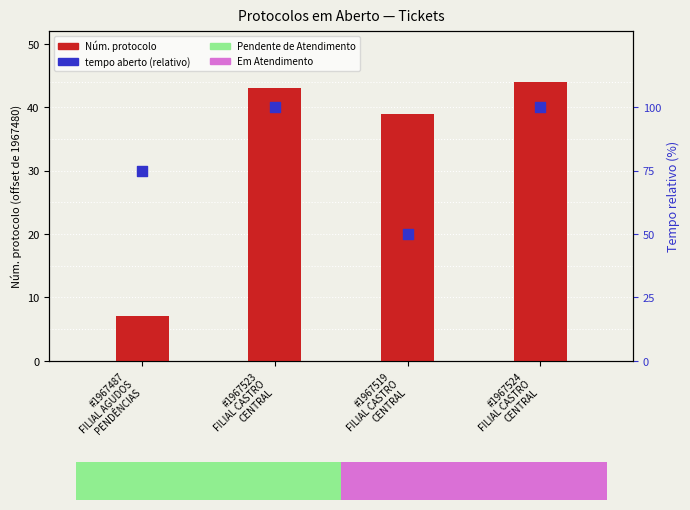

Which series has the largest Y range (max minus min)?

tempo aberto (min)